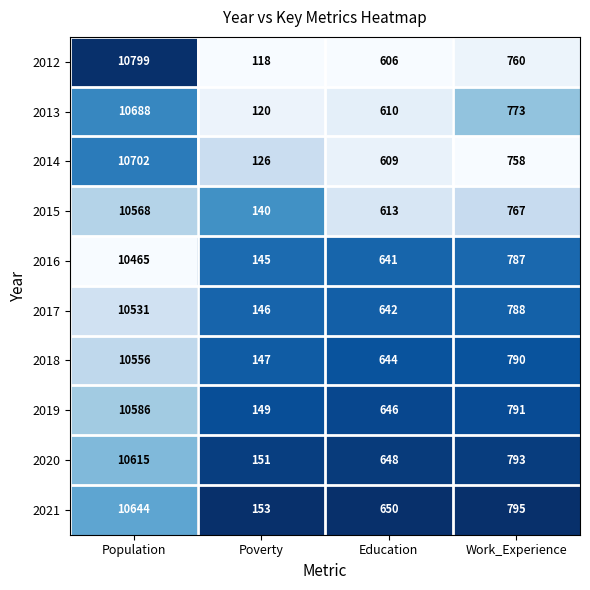

Count the number of data series in this chart.

10